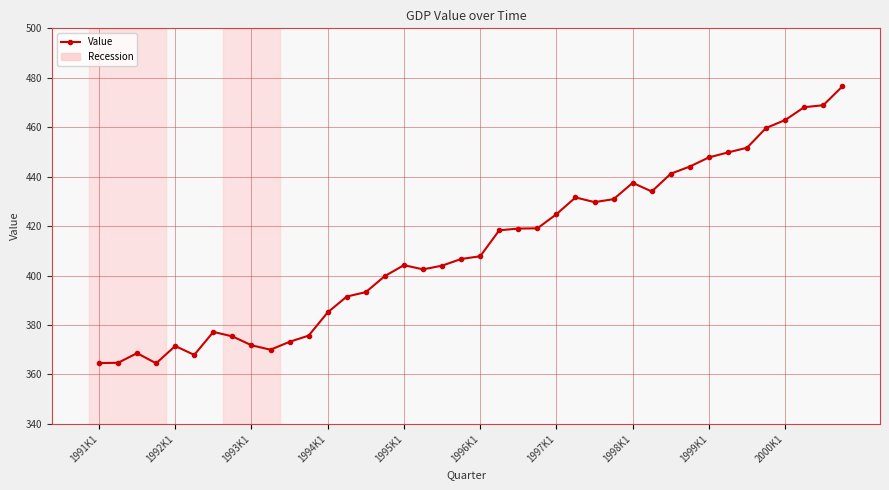

What is the minimum value shown in the chart?

364.5